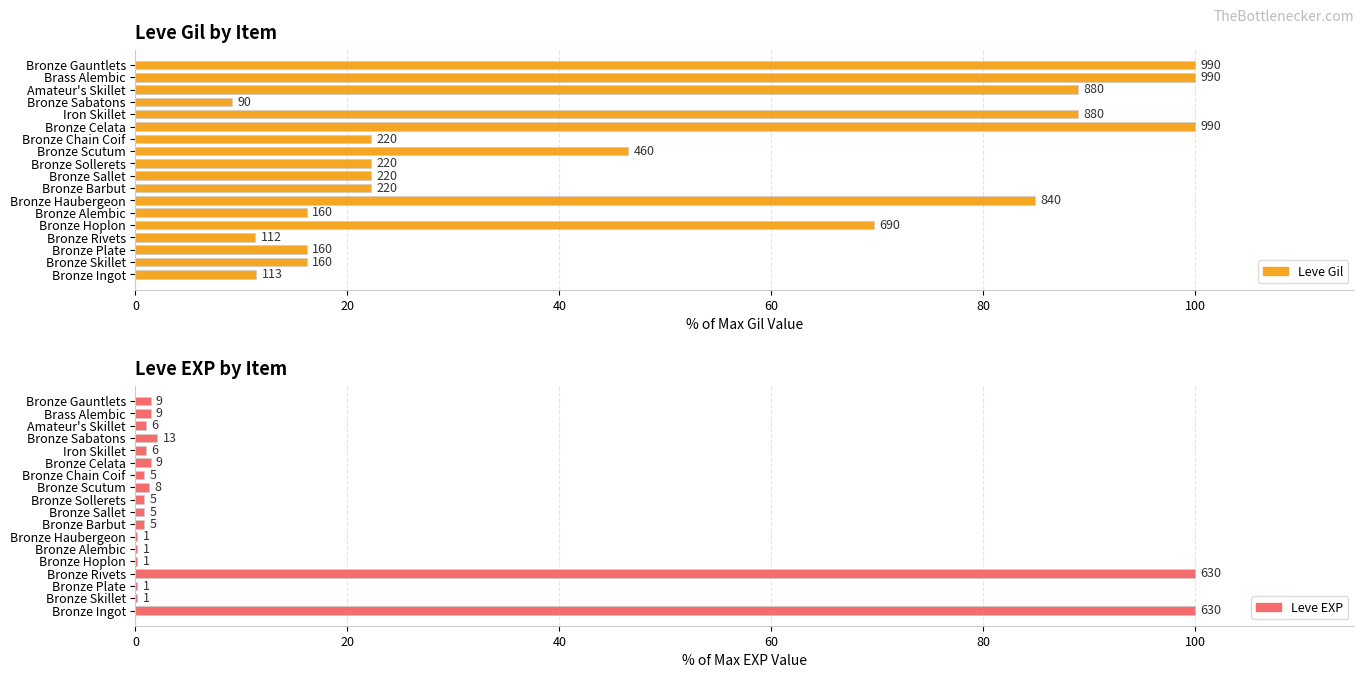

The value of Leve EXP at Bronze Alembic is 0.2. True or false?

True